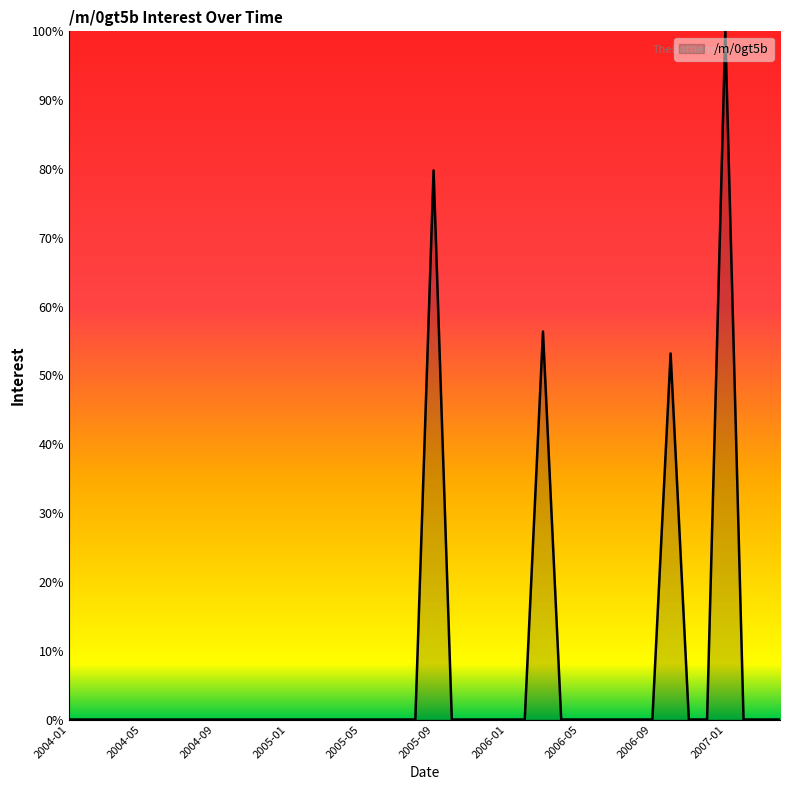

What is the difference between the maximum and minimum values?

100.0